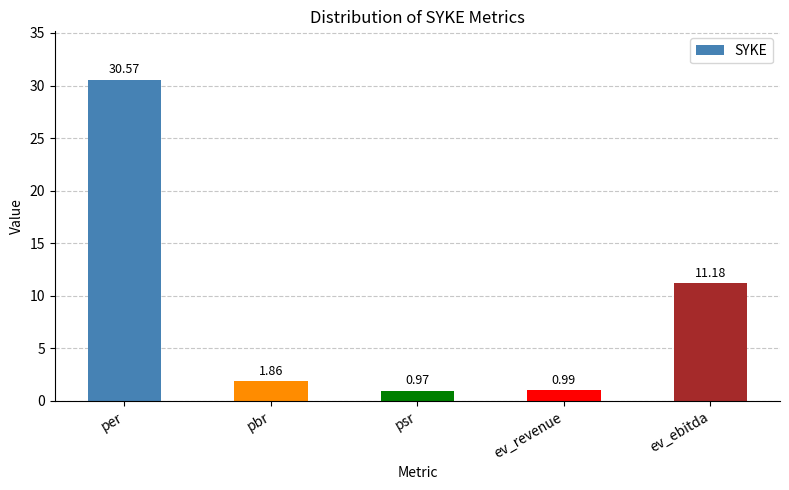

List the labels in order of value, largest first.

per, ev_ebitda, pbr, ev_revenue, psr